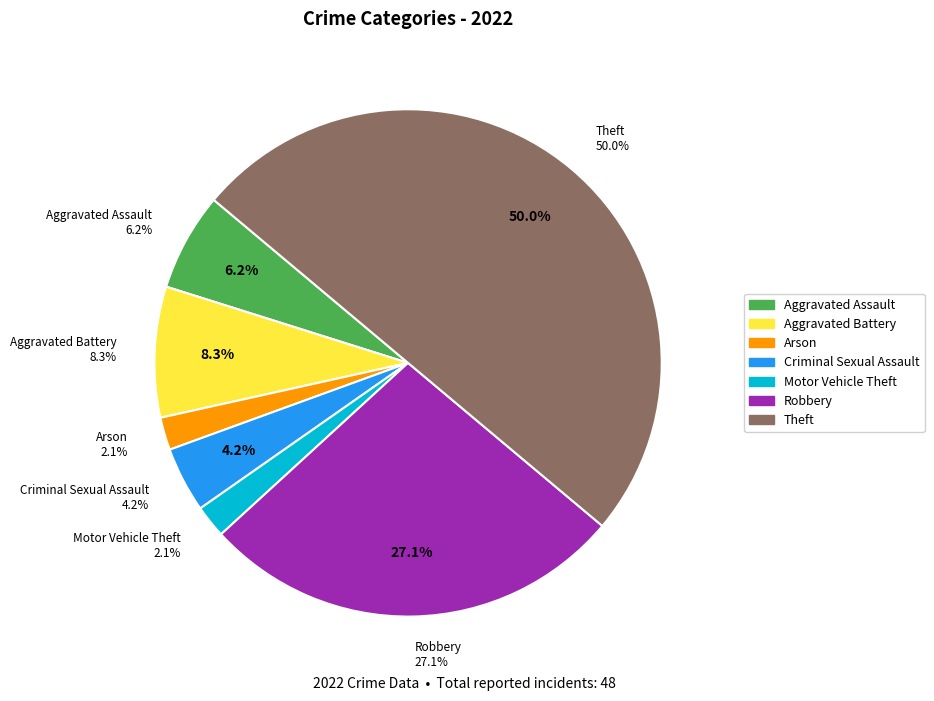

What portion of the pie excludes Motor Vehicle Theft?

97.9%